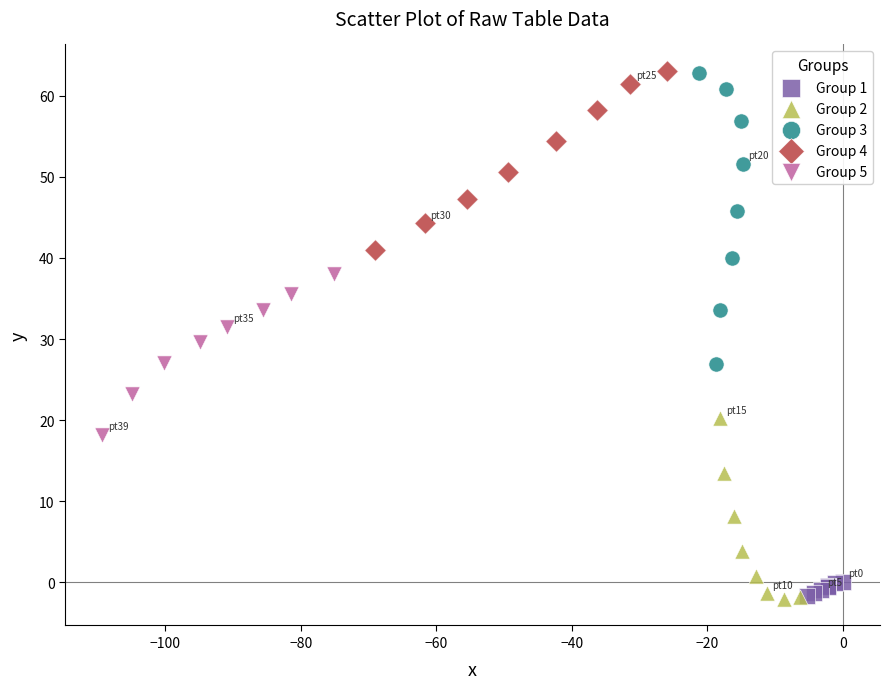

What are all the series names shown in the legend?

Group 1, Group 2, Group 3, Group 4, Group 5